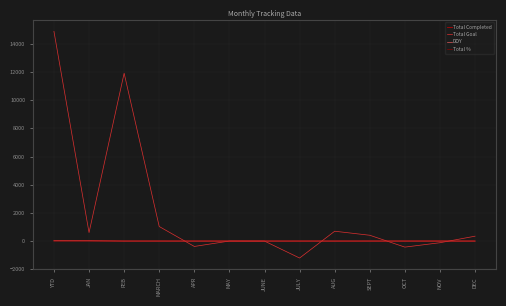

True or false: Total Goal has a value of 1251.3 at AUG.

False